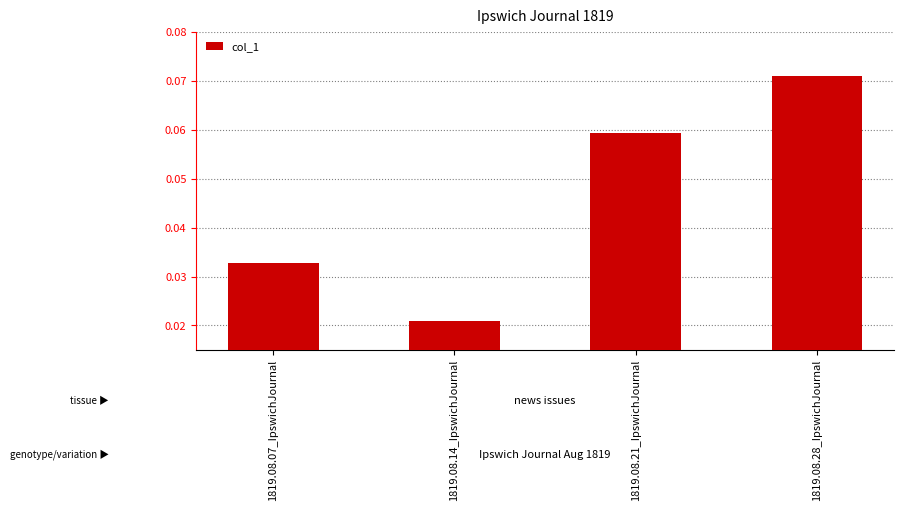

Which has a higher value, 1819.08.07_IpswichJournal or 1819.08.21_IpswichJournal?

1819.08.21_IpswichJournal